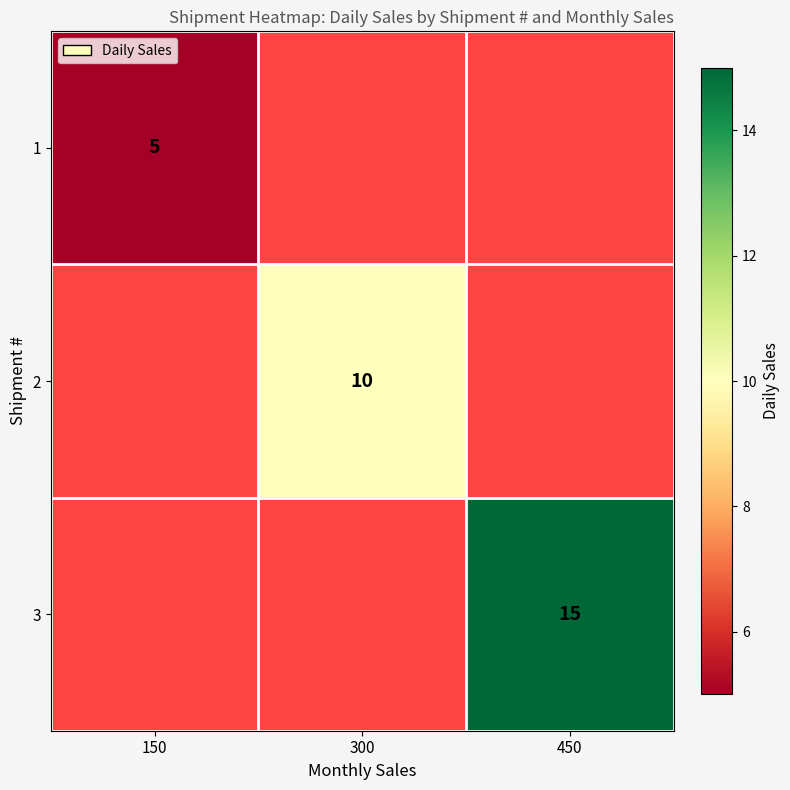

The 2 series shows 14 at 300. True or false?

False